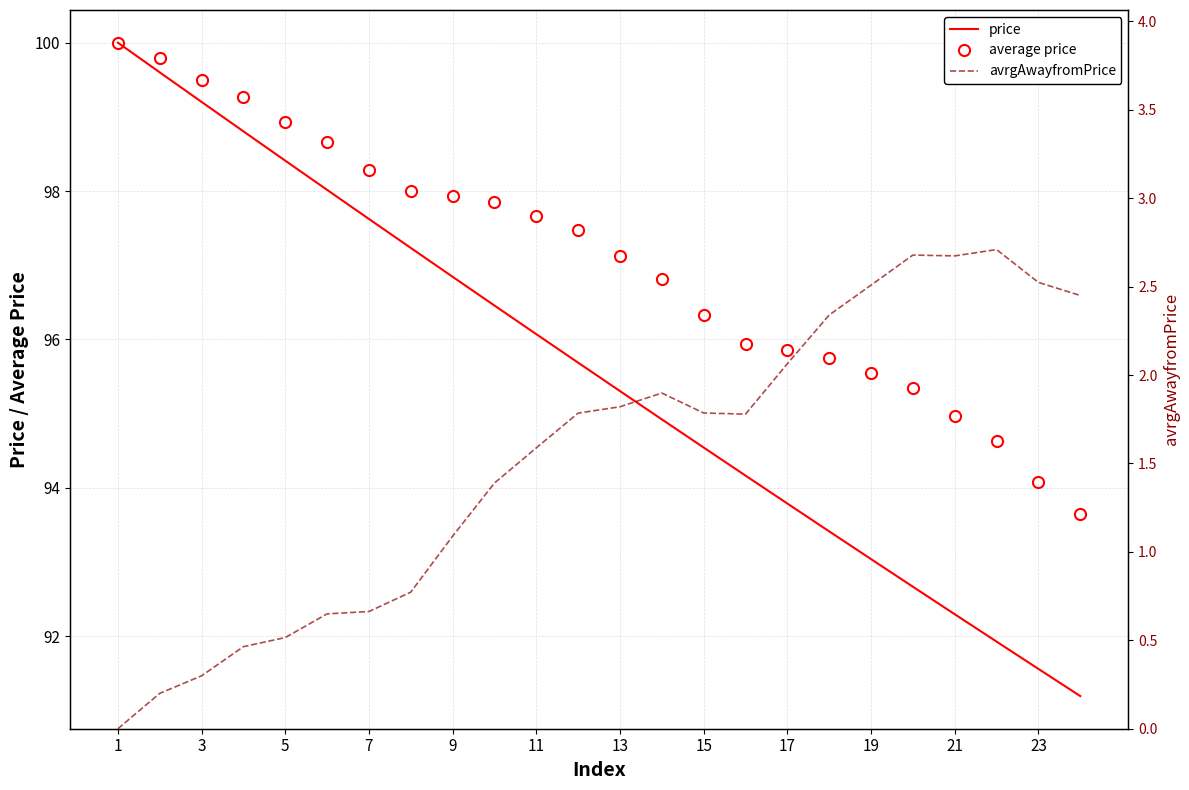

The value of average price at 5 is 170.3. True or false?

False